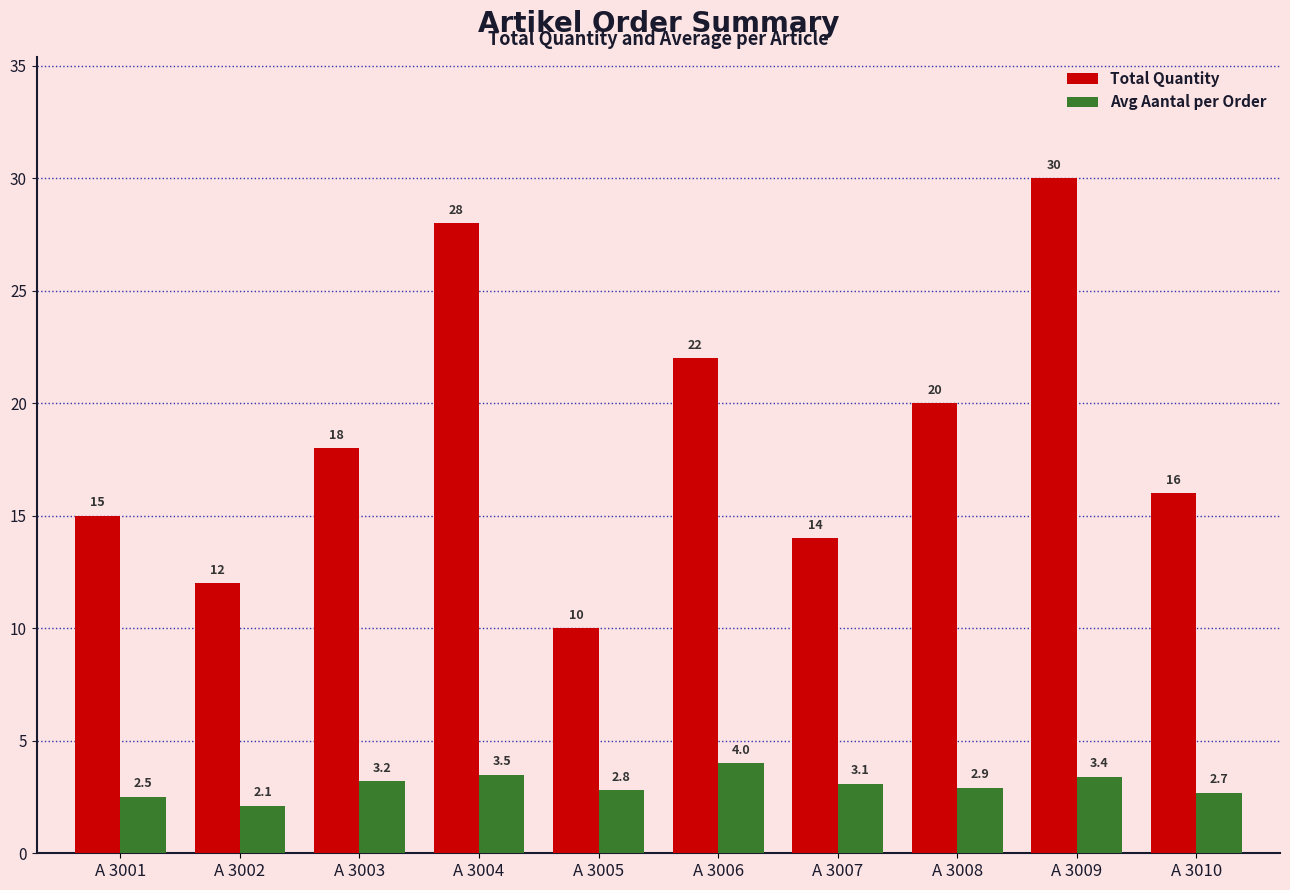

Which series has the largest total across all categories?

Total Quantity